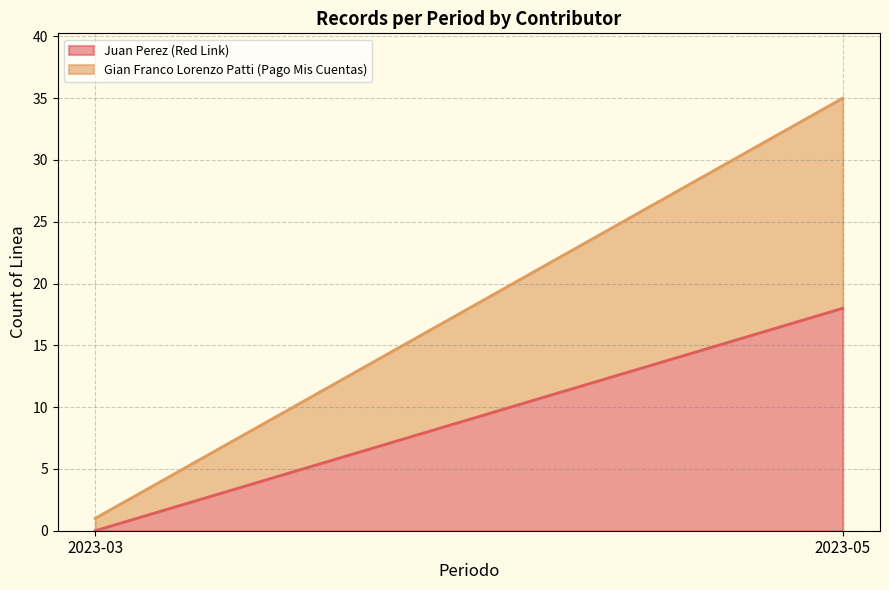

Read the Juan Perez (Red Link) value at 2023-05, to the nearest 5.

20